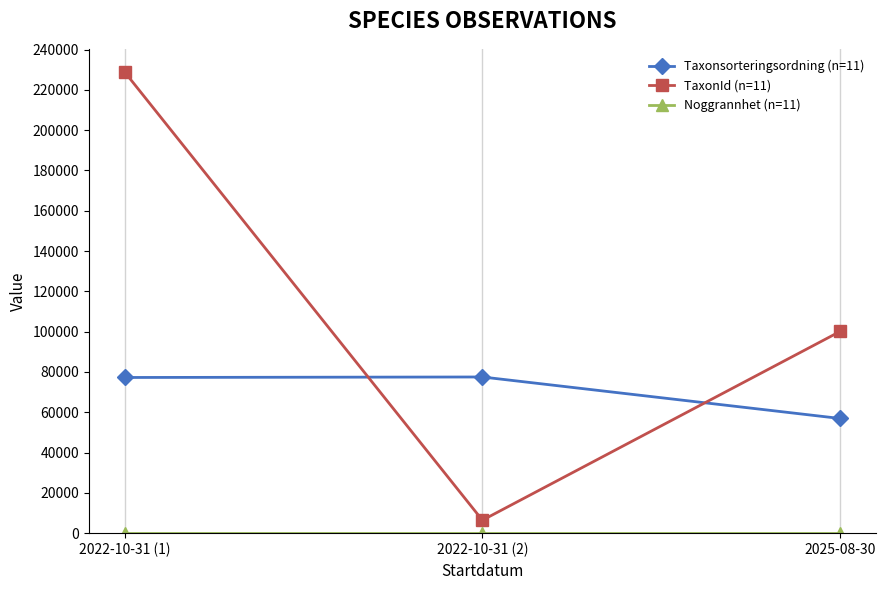

What is the label of the 2nd point from the right?

2022-10-31 (2)